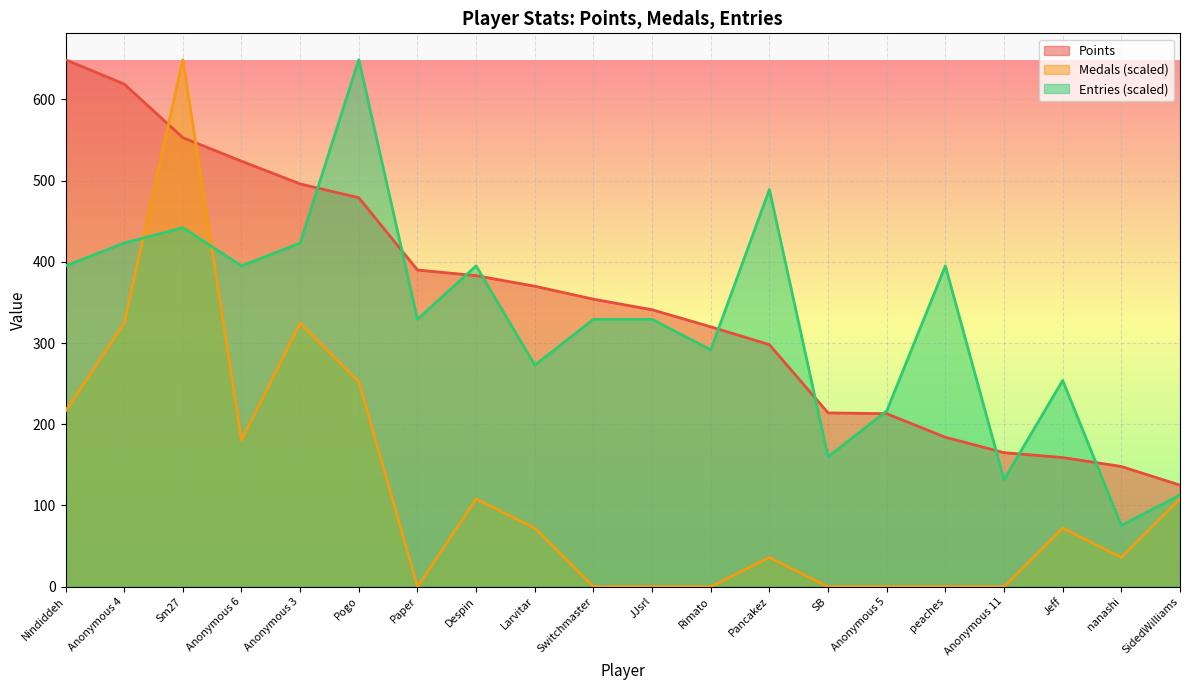

Reading left to right, transcribe all the data shown in this chart.

Points: Nindiddeh=649.0	Anonymous 4=619.0	Sm27=553.0	Anonymous 6=524.0	Anonymous 3=496.0	Pogo=479.0	Paper=390.0	Despin=383.0	Larvitar=370.0	Switchmaster=354.0	JJsrl=341.0	Rimato=320.0	Pancakez=298.0	SB=214.0	Anonymous 5=213.0	peaches=184.0	Anonymous 11=165.0	Jeff=159.0	nanashi=148.0	SidedWilliams=125.0
Medals: Nindiddeh=216.3	Anonymous 4=324.5	Sm27=649.0	Anonymous 6=180.3	Anonymous 3=324.5	Pogo=252.4	Paper=0.0	Despin=108.2	Larvitar=72.1	Switchmaster=0.0	JJsrl=0.0	Rimato=0.0	Pancakez=36.1	SB=0.0	Anonymous 5=0.0	peaches=0.0	Anonymous 11=0.0	Jeff=72.1	nanashi=36.1	SidedWilliams=108.2
Entries: Nindiddeh=395.0	Anonymous 4=423.3	Sm27=442.1	Anonymous 6=395.0	Anonymous 3=423.3	Pogo=649.0	Paper=329.2	Despin=395.0	Larvitar=272.8	Switchmaster=329.2	JJsrl=329.2	Rimato=291.6	Pancakez=489.1	SB=159.9	Anonymous 5=216.3	peaches=395.0	Anonymous 11=131.7	Jeff=254.0	nanashi=75.2	SidedWilliams=112.9